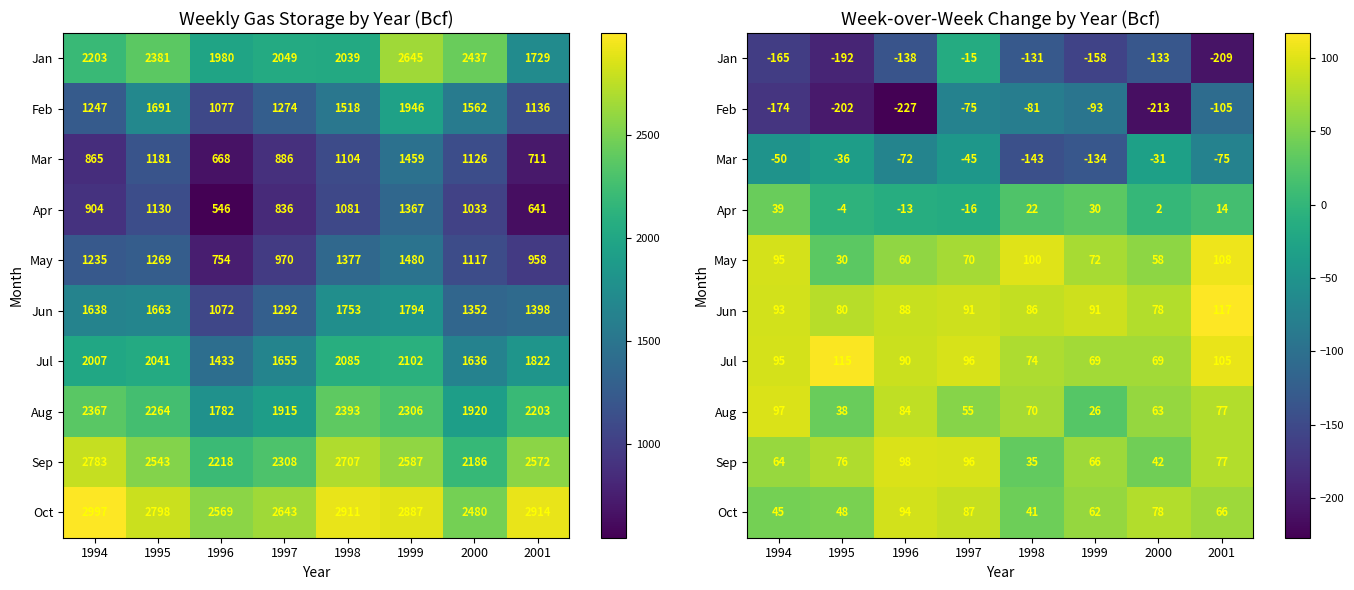

At which label is Jul closest to 92?

1996